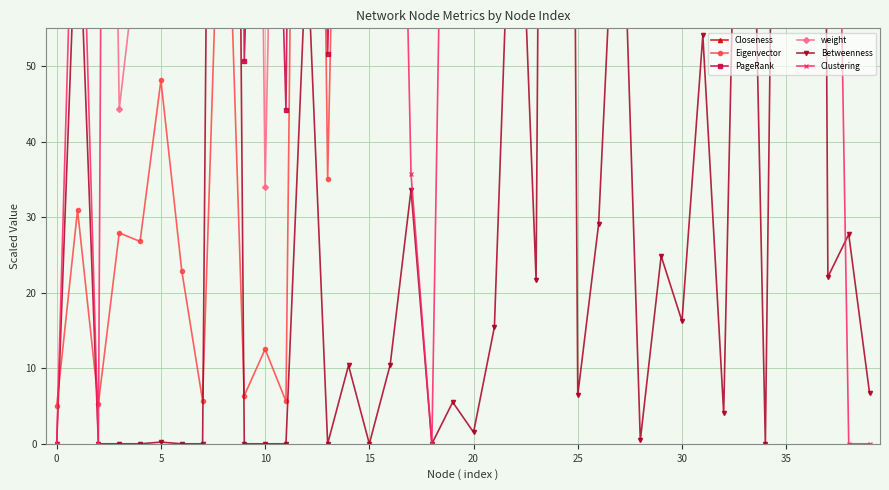

At which label is Closeness closest to 340?

13